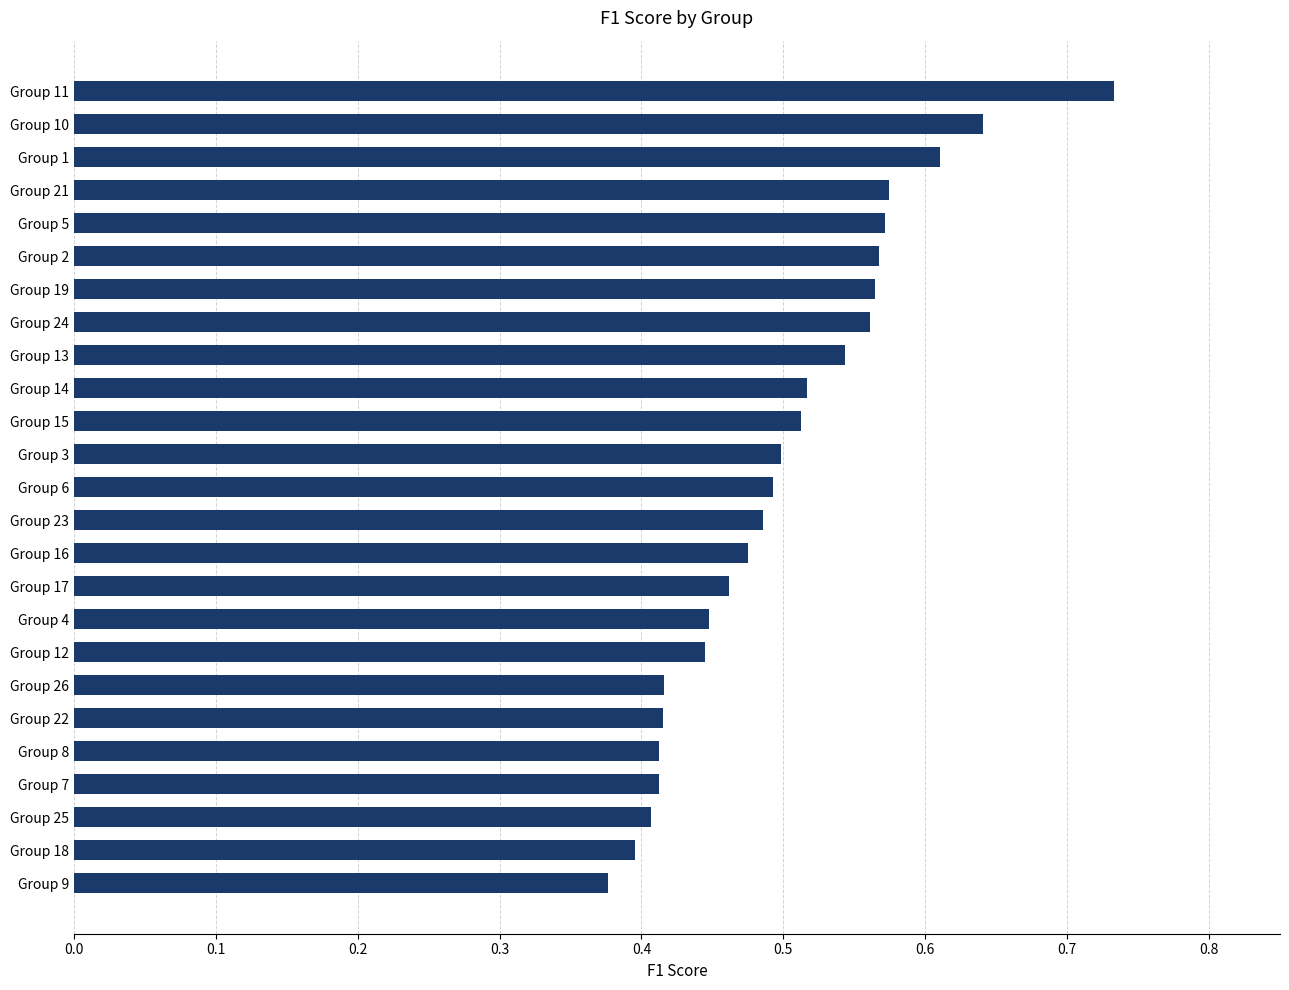

What is the change in value from Group 9 to Group 6?

+0.1